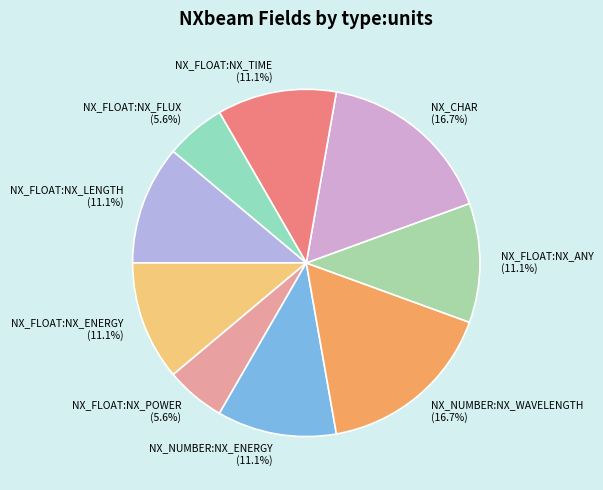

What is the total percentage of NX_NUMBER:NX_ENERGY and NX_FLOAT:NX_LENGTH?

22.2%